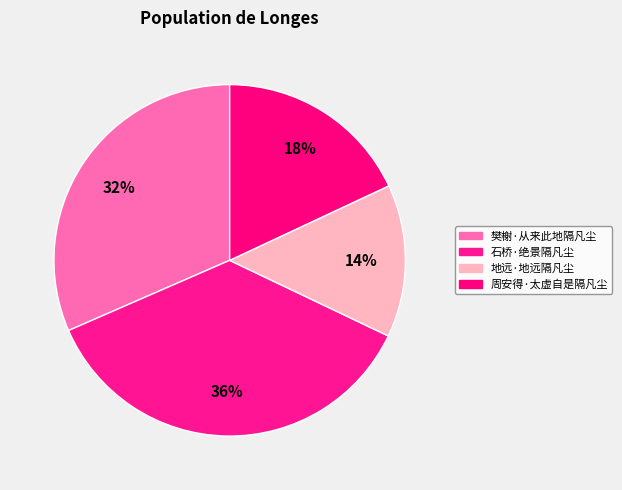

True or false: 樊榭·从来此地隔凡尘 accounts for 32% of the total.

True